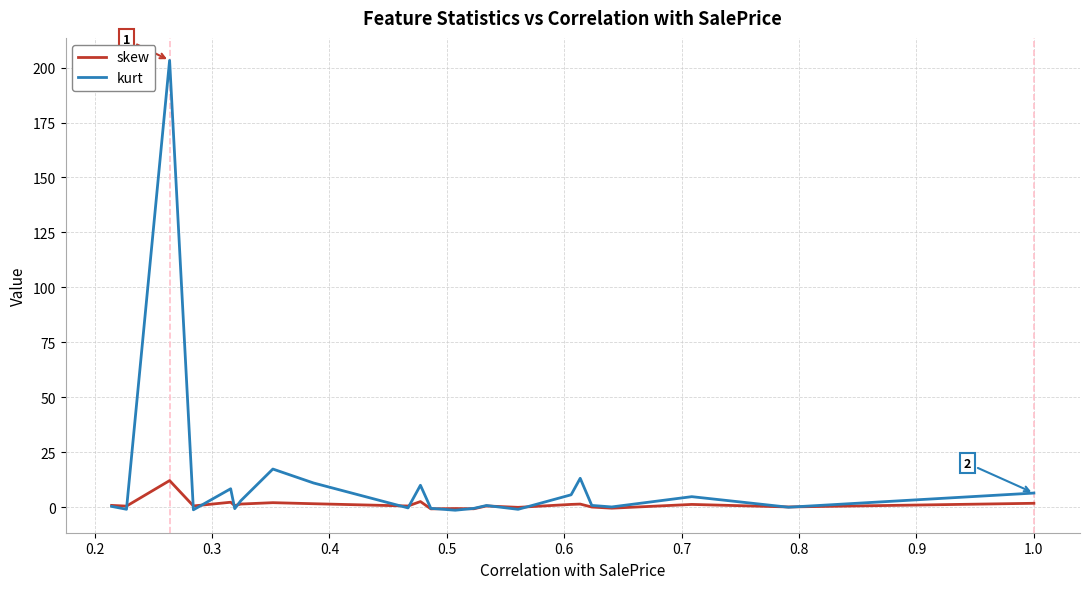

What is the maximum value shown in the chart?

203.2